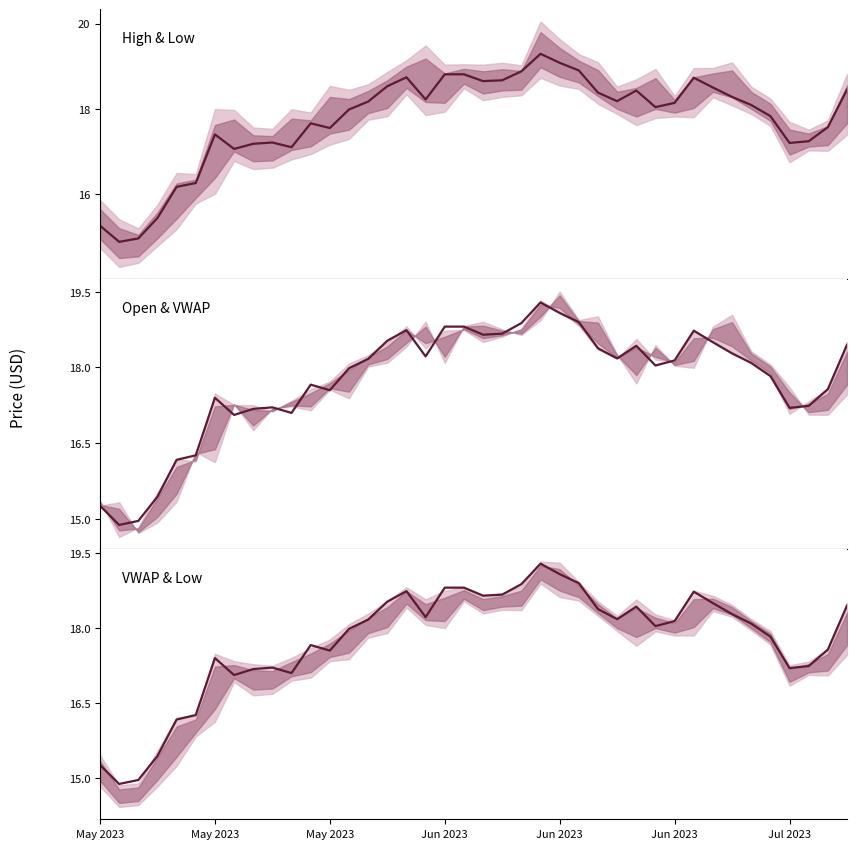

Read the value at May 2023.

15.3